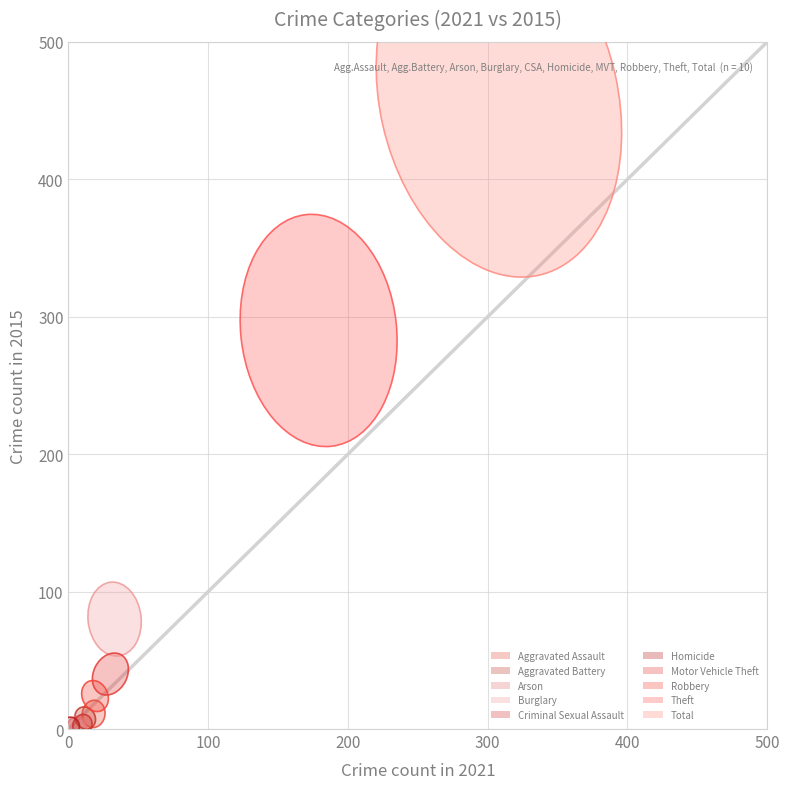

What is the difference between the maximum and minimum values?

500.0